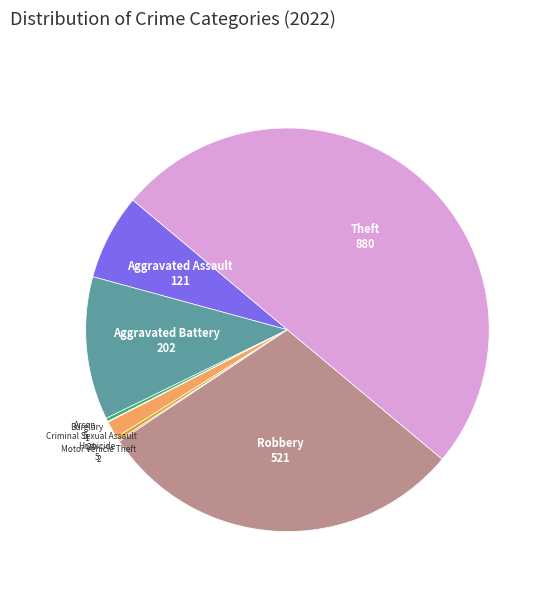

Is Criminal Sexual Assault the majority of the pie?

No